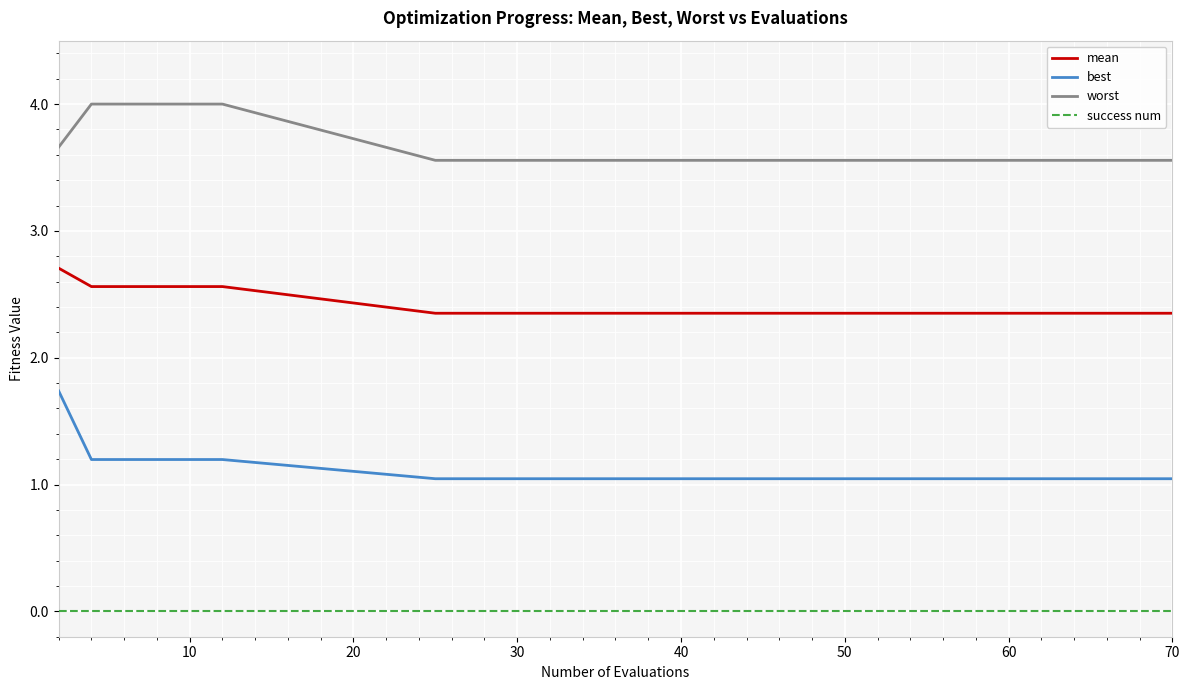

What is the highest value of the best series?

1.7